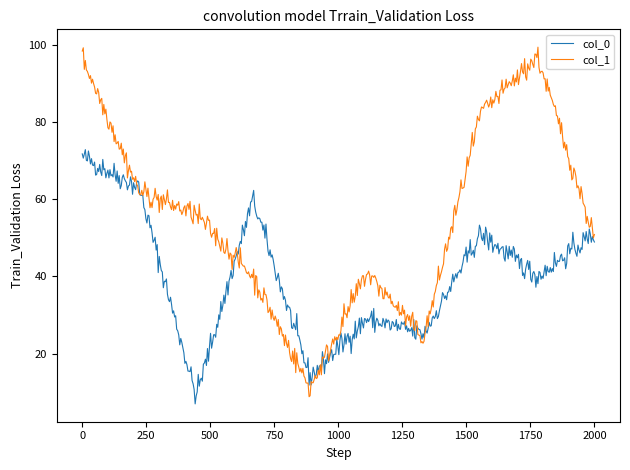

What is the difference between the maximum and minimum values in the col_0 series?

65.9